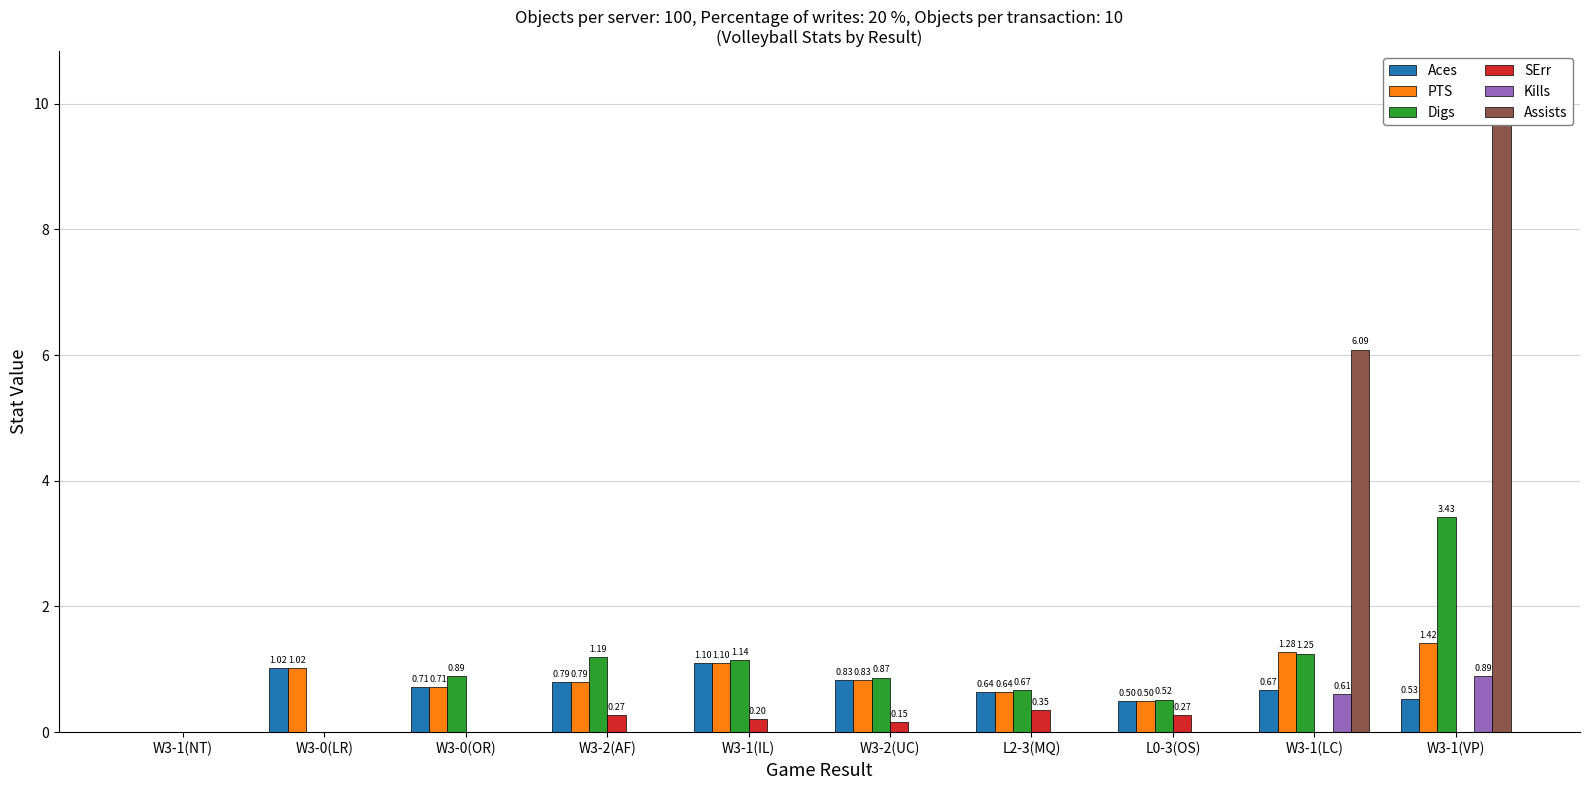

What are all the series names shown in the legend?

Aces, PTS, Digs, SErr, Kills, Assists